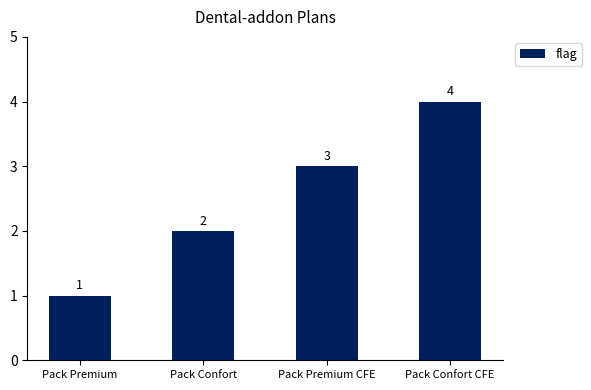

How many series are shown in this chart?

1